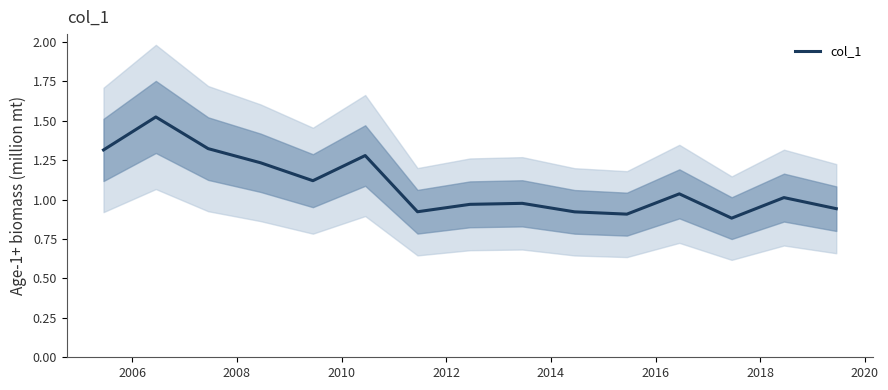

What is the sum of all values?

16.4